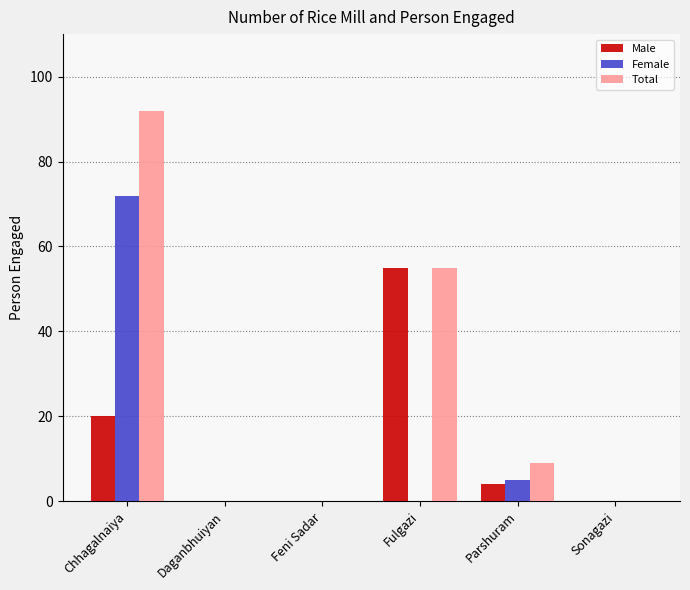

The value of Female at Sonagazi is 0. True or false?

True